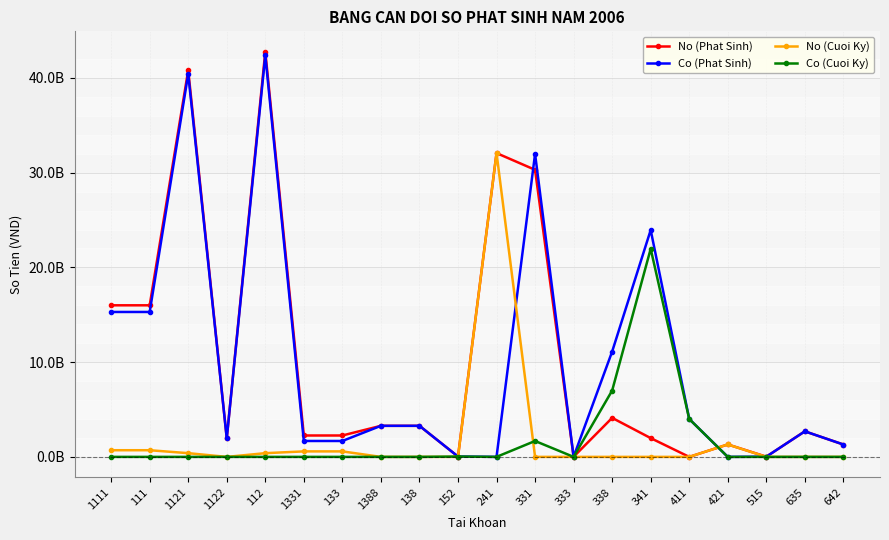

Is this an area chart (filled region under the line)?

No